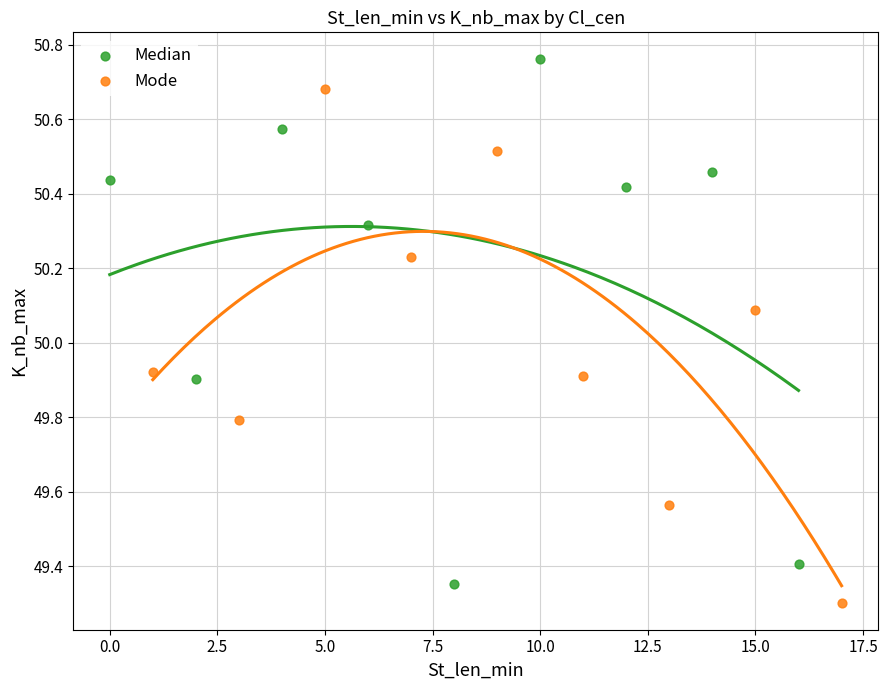

What are all the series names shown in the legend?

Median, Mode